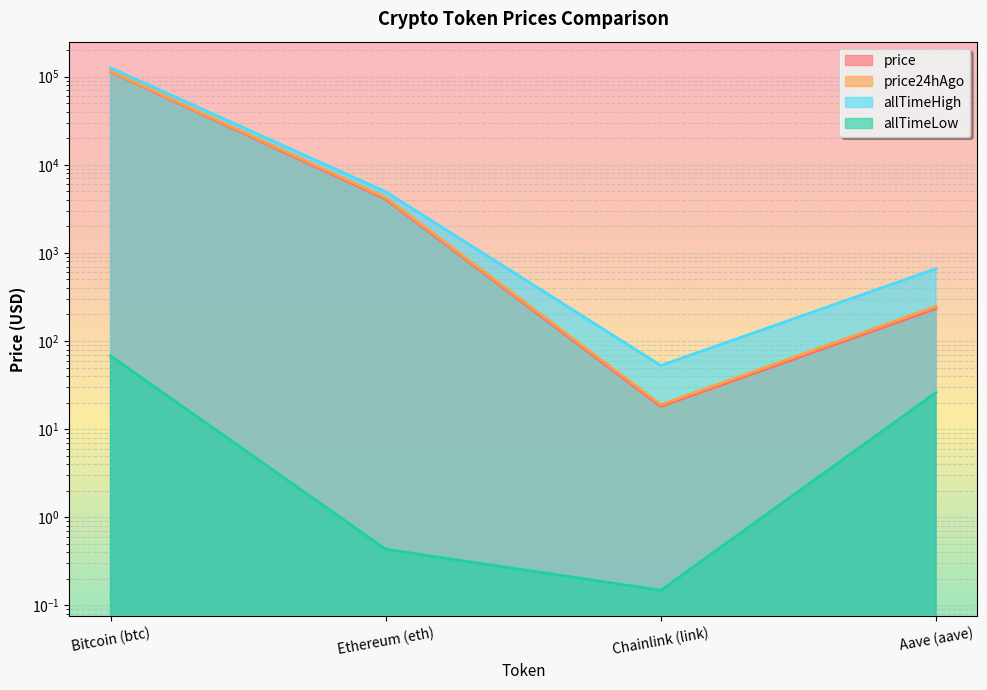

True or false: price24hAgo and price cross at least once.

False